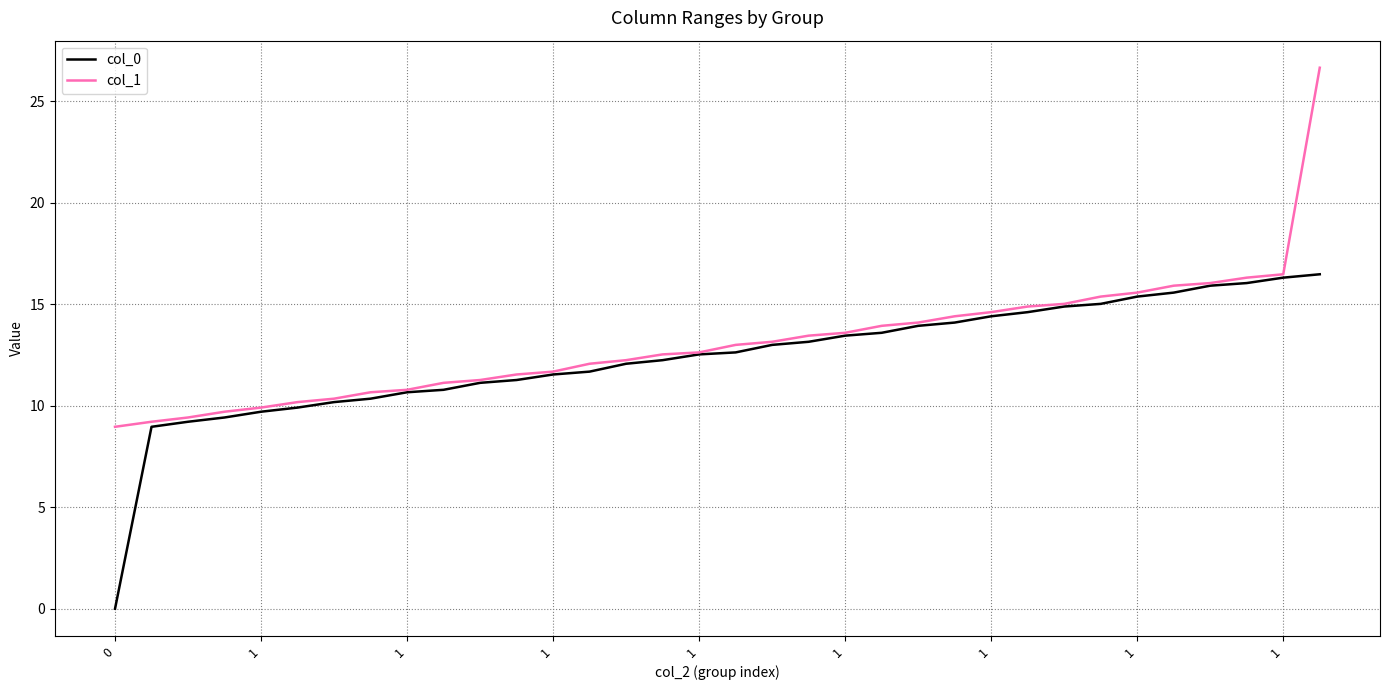

What is the difference between the maximum and minimum values in the col_0 series?

16.5